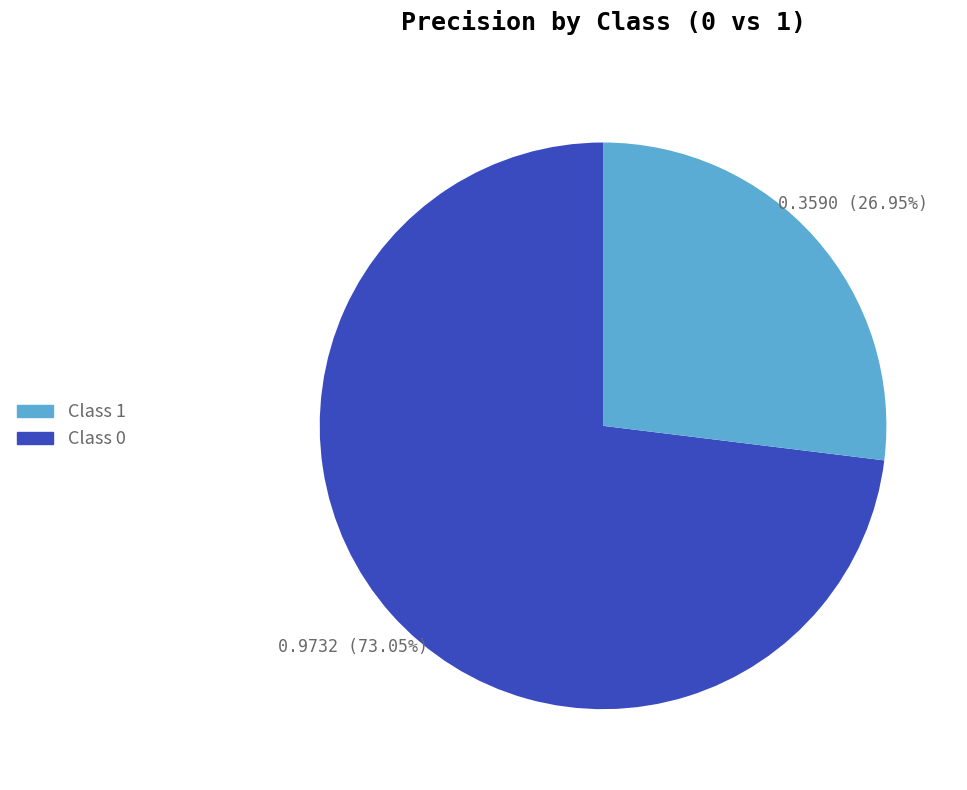

Count the number of slices in the pie.

2